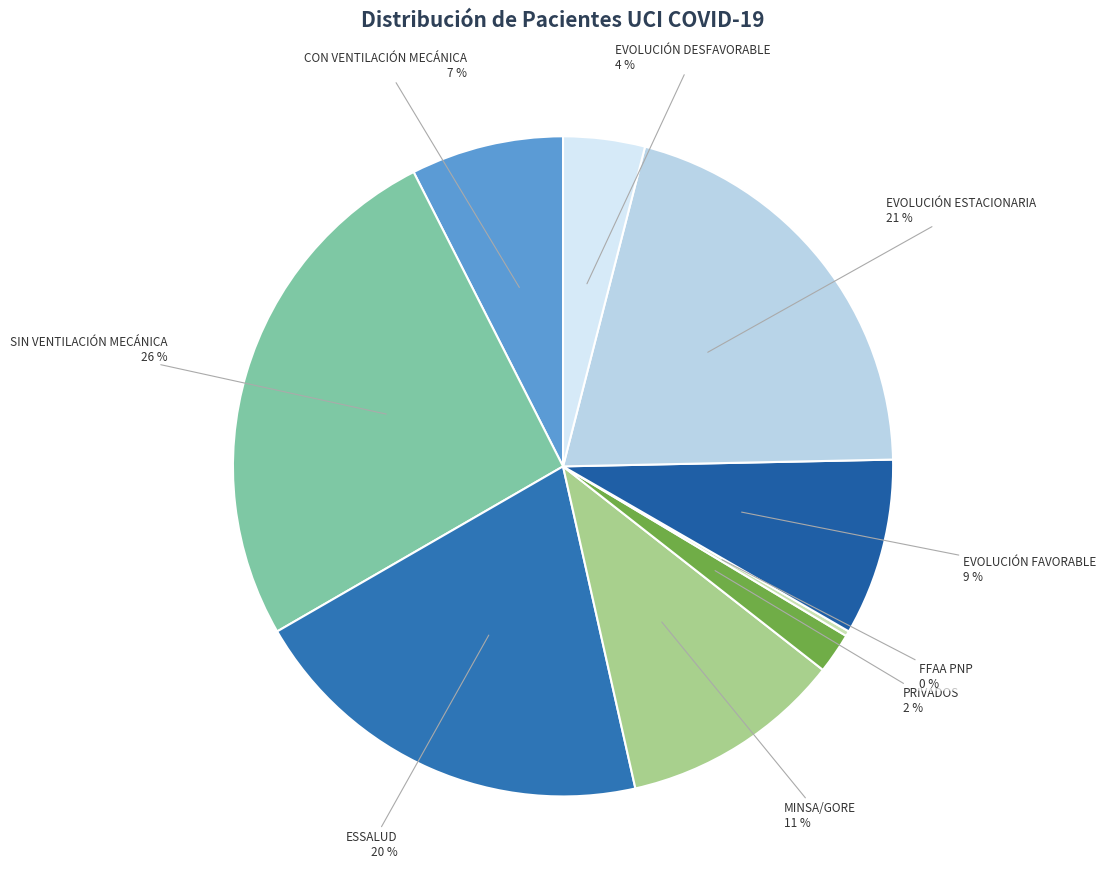

Which category has the biggest portion of the pie?

SIN VENTILACIÓN MECÁNICA